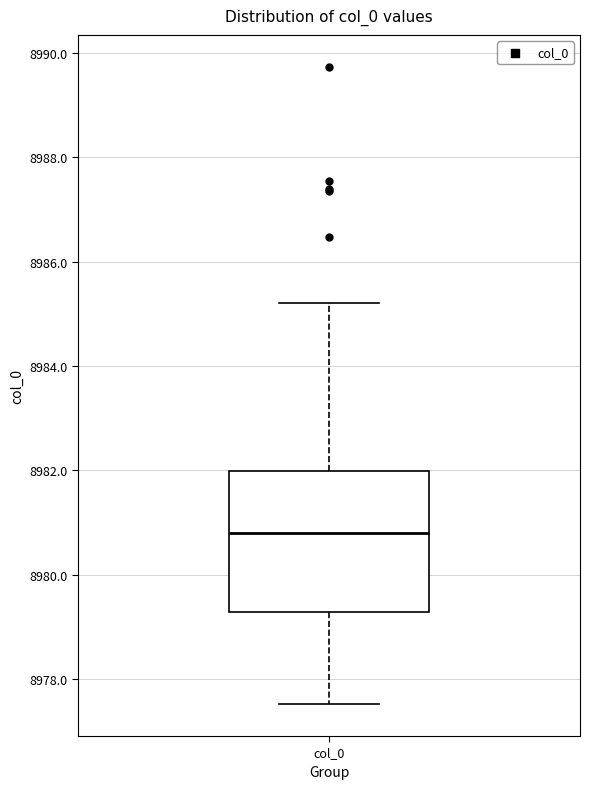

Transcribe this box plot: give where the median line is, the range the box spans, and where the two whiskers end, as read against the y-axis. The values are not printed on the chart, so give them approximately, as read against the axis.

median 8980.8, box 8979.2 to 8982.0, whiskers 8977.6 to 8985.2